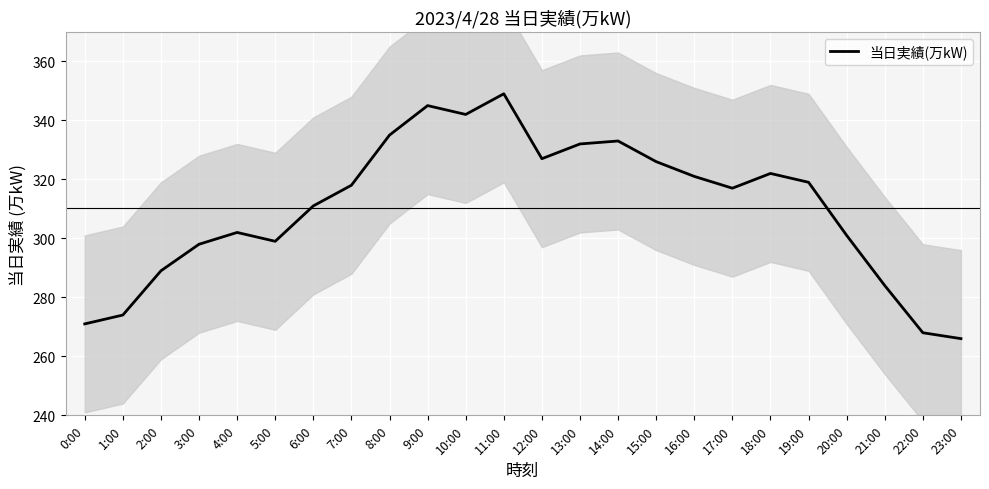

At which category does the data reach its first local valley?

5:00